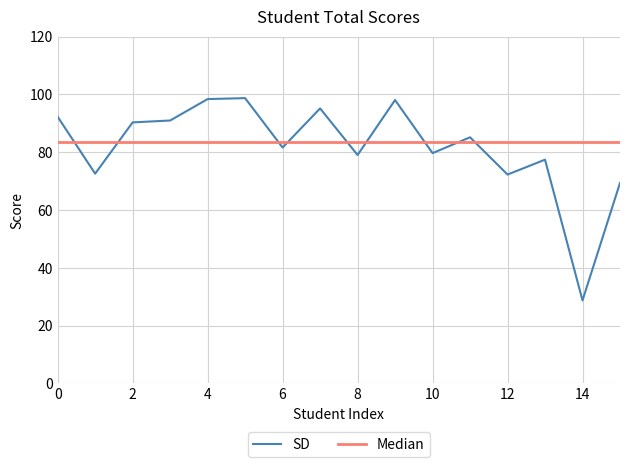

List the series in order of their peak value, highest first.

SD, Median